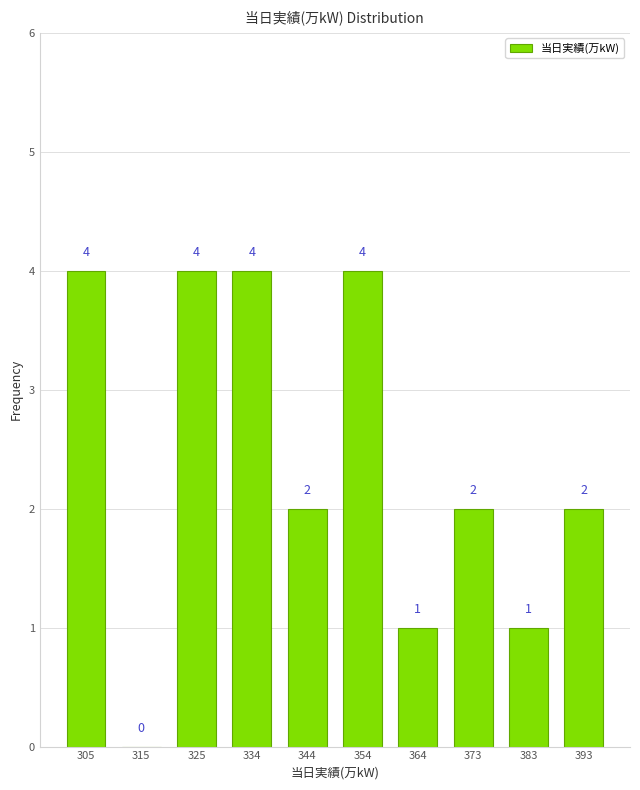

Reading left to right, list every bar in this chart as the range it spans on the x-axis followed by its height. The bar edges are not printed on the chart, so give them approximately, as read against the axis.

301.0 to 310.7: 4
310.7 to 320.4: 0
320.4 to 330.1: 4
330.1 to 339.8: 4
339.8 to 349.5: 2
349.5 to 359.2: 4
359.2 to 368.9: 1
368.9 to 378.6: 2
378.6 to 388.3: 1
388.3 to 398.0: 2